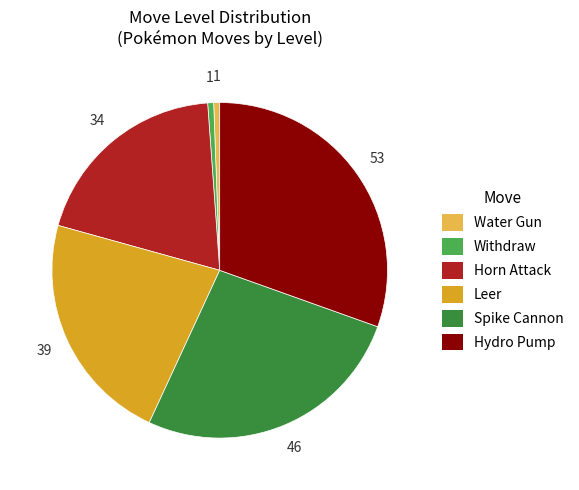

The Spike Cannon slice represents 14% of the pie. True or false?

False